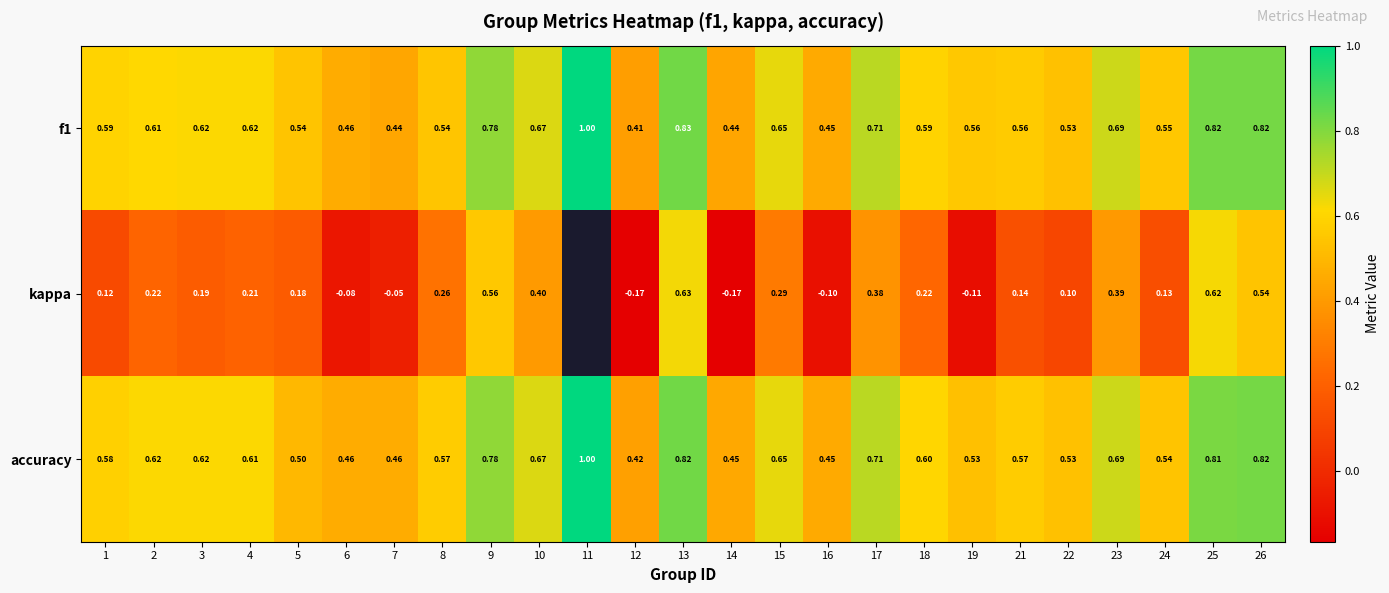

Count the number of data series in this chart.

3